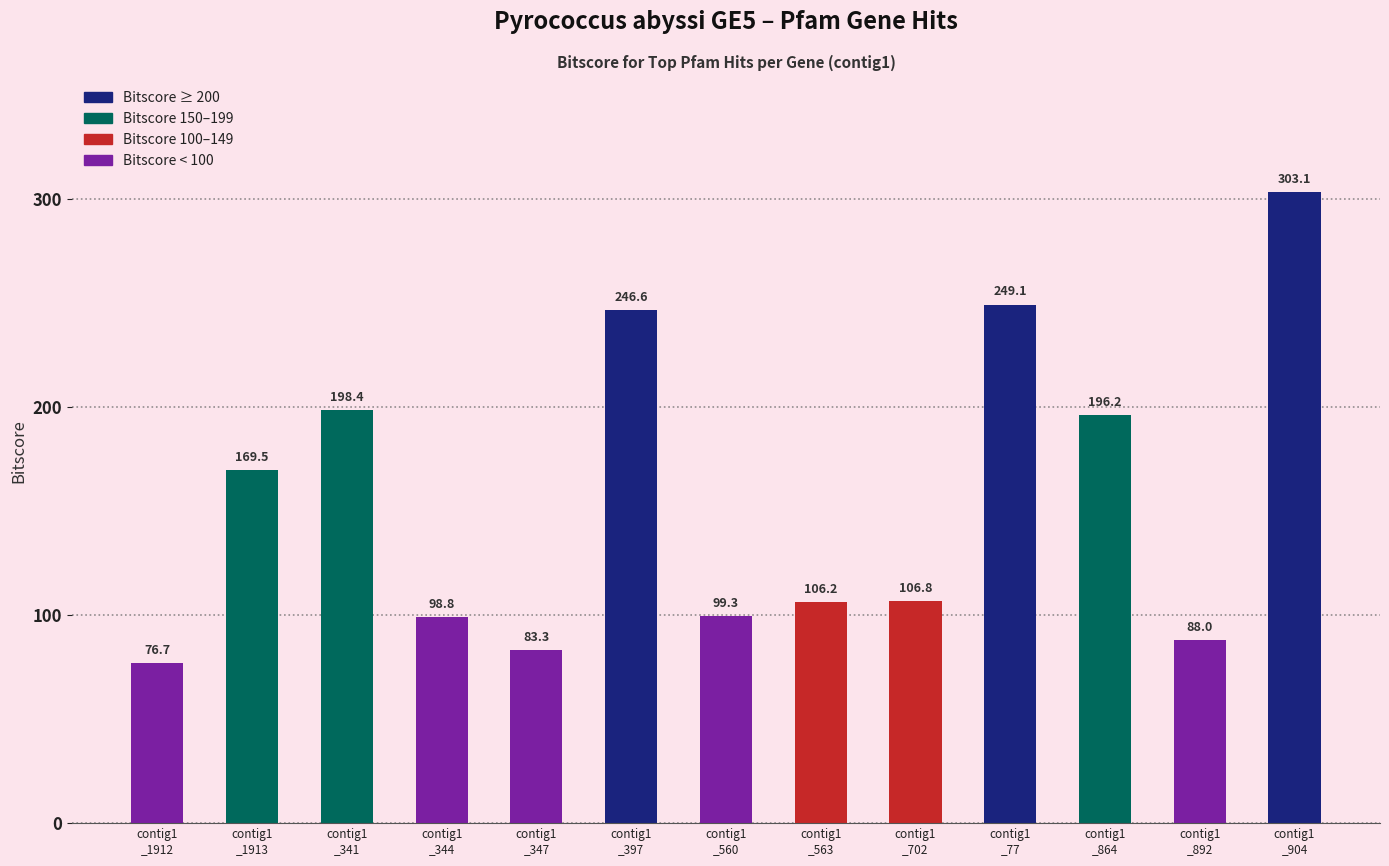

Reading left to right, extract all data points from this chart.

contig1
_1912=76.7	contig1
_1913=169.5	contig1
_341=198.4	contig1
_344=98.8	contig1
_347=83.3	contig1
_397=246.6	contig1
_560=99.3	contig1
_563=106.2	contig1
_702=106.8	contig1
_77=249.1	contig1
_864=196.2	contig1
_892=88.0	contig1
_904=303.1